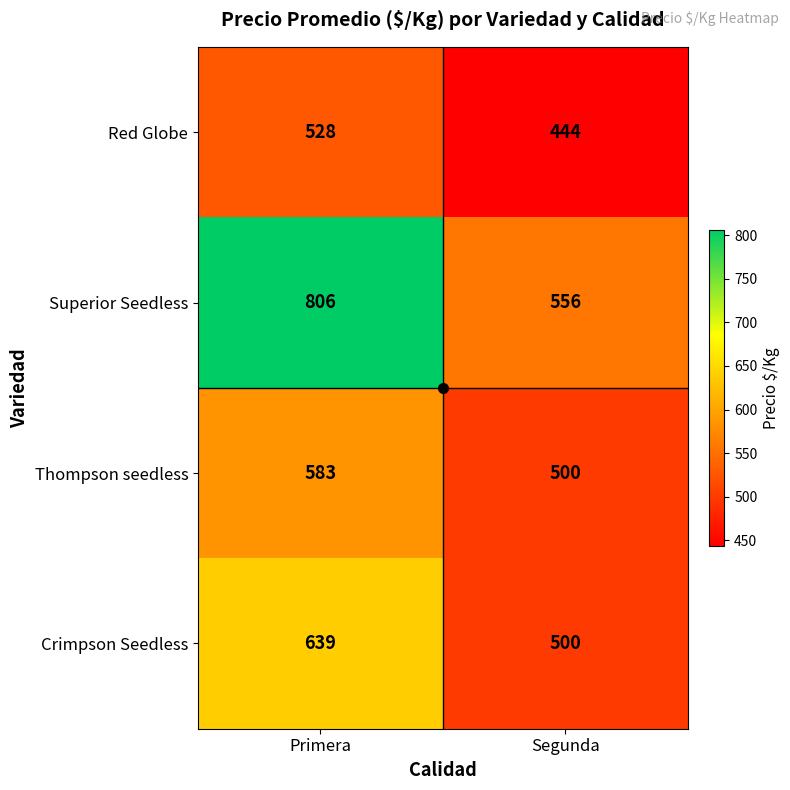

True or false: Red Globe has a value of 153 at Segunda.

False